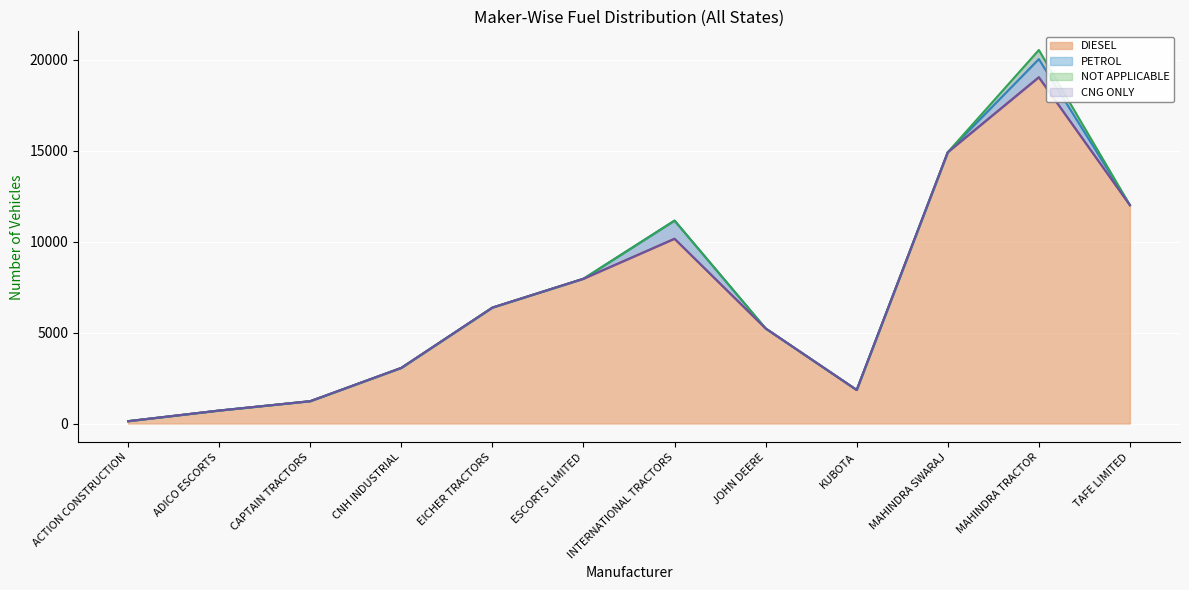

How many categories are shown in the chart?

12